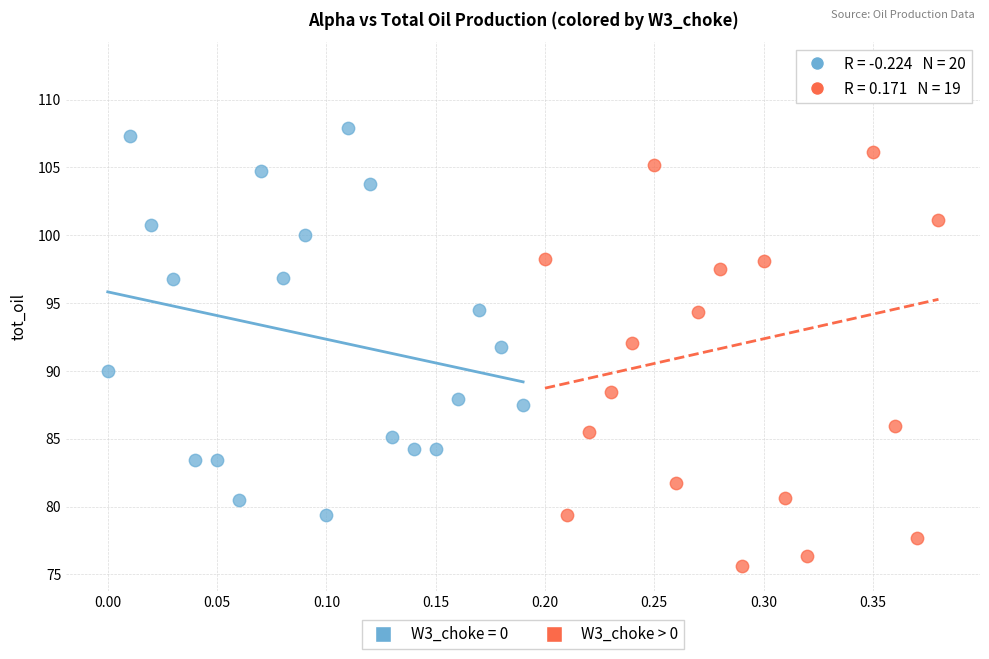

Which series reaches the minimum Y coordinate?

W3_choke > 0